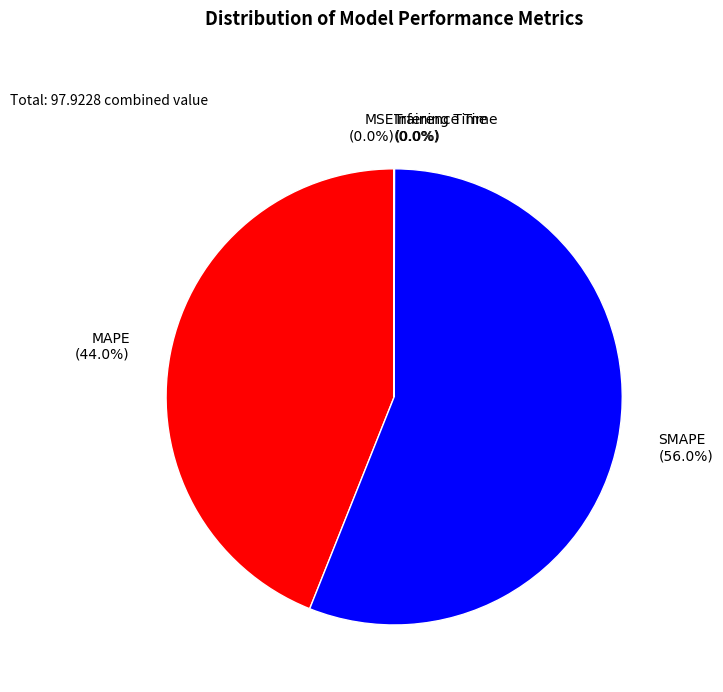

To the nearest percent, what percentage of the pie is SMAPE?

56%